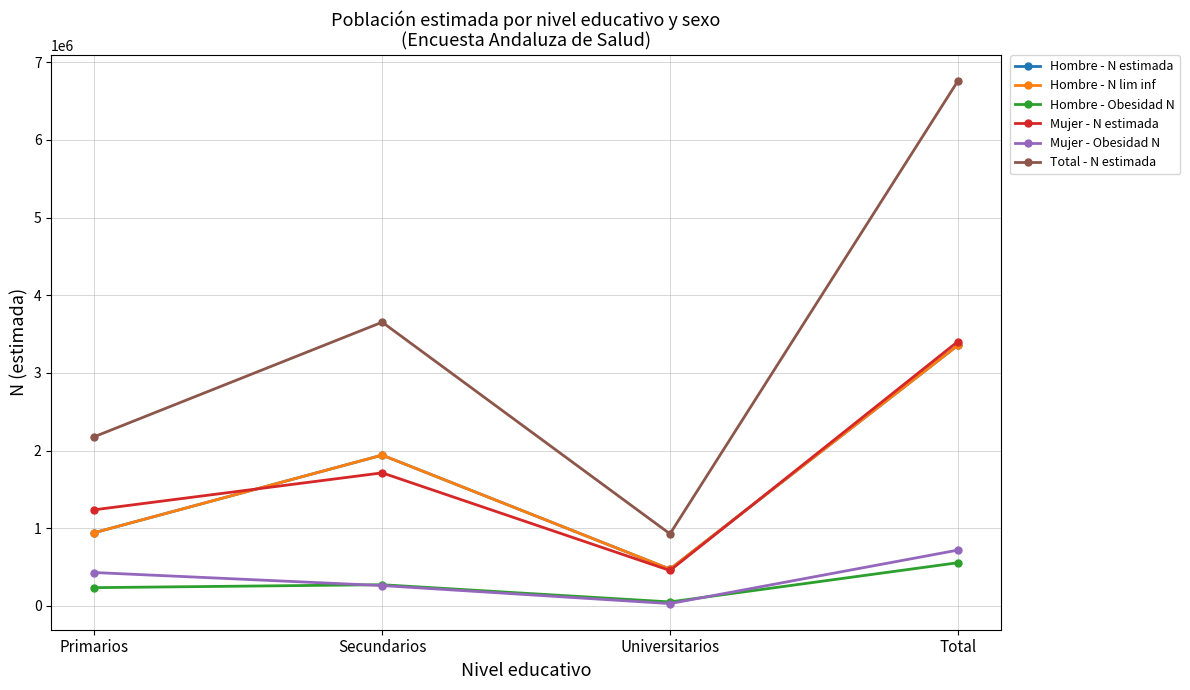

Is this an area chart (filled region under the line)?

No